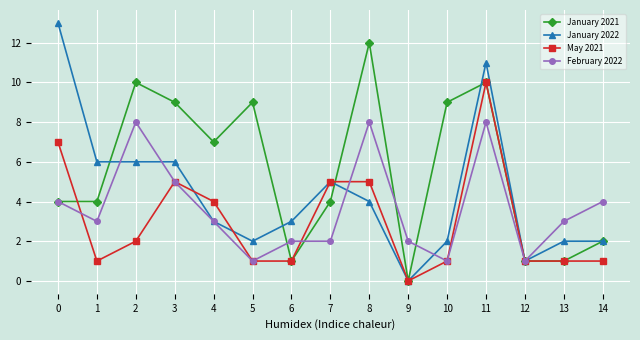

Rank the series by their maximum value, from highest to lowest.

January 2022, January 2021, May 2021, February 2022